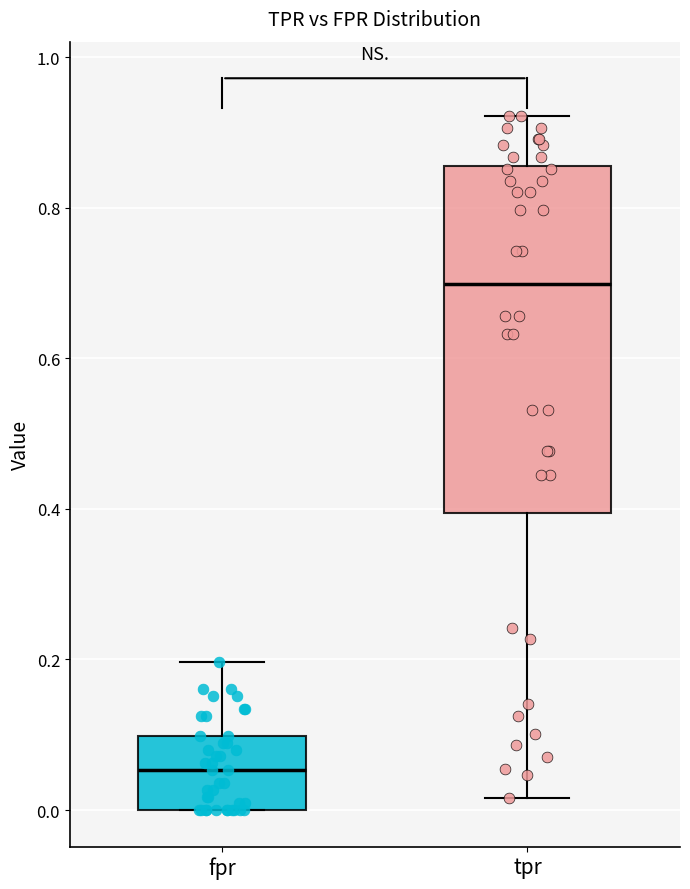

Reading left to right, transcribe this box plot: for each box, give where its median line is, the range the box spans, and where its two whiskers end, as read against the y-axis. The values are not printed on the chart, so give them approximately, as read against the axis.

fpr: median 0.06, box 0.00 to 0.10, whiskers 0.00 to 0.20
tpr: median 0.70, box 0.40 to 0.86, whiskers 0.02 to 0.92